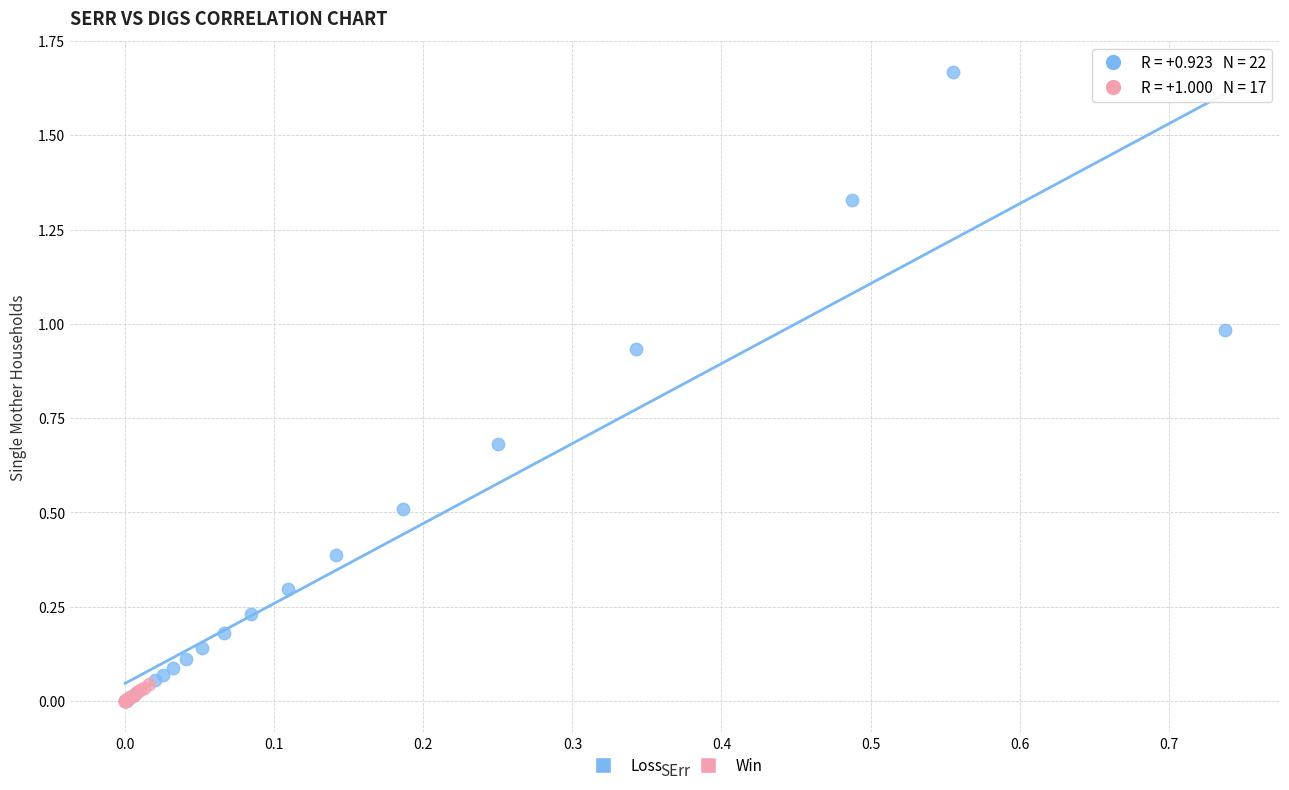

Which series contains the highest Y value?

Loss